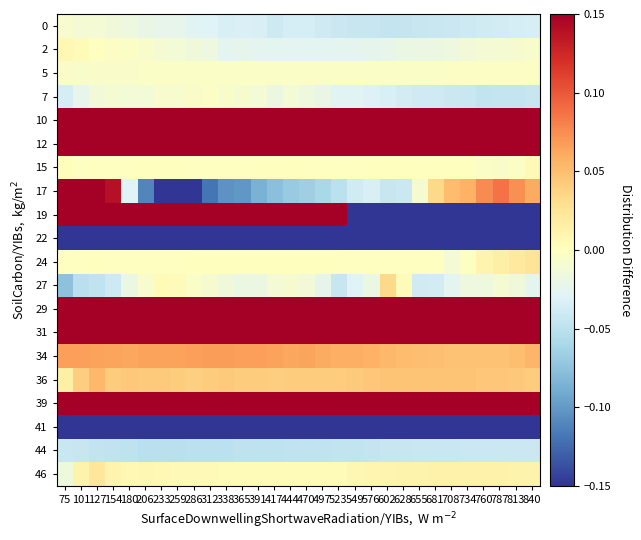

How many distinct data groups are displayed?

20